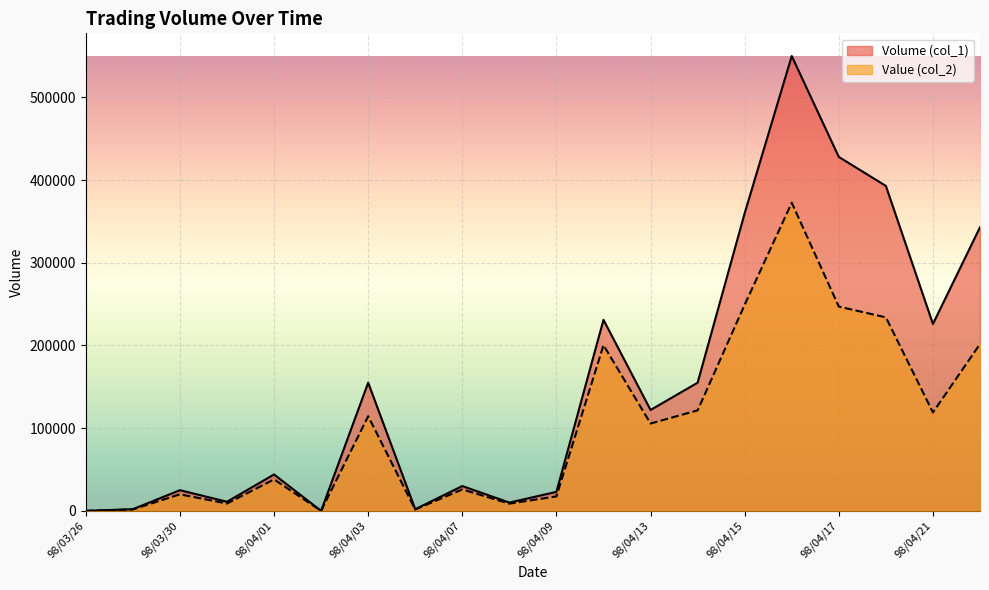

Which series has the largest total across all categories?

Volume (col_1)